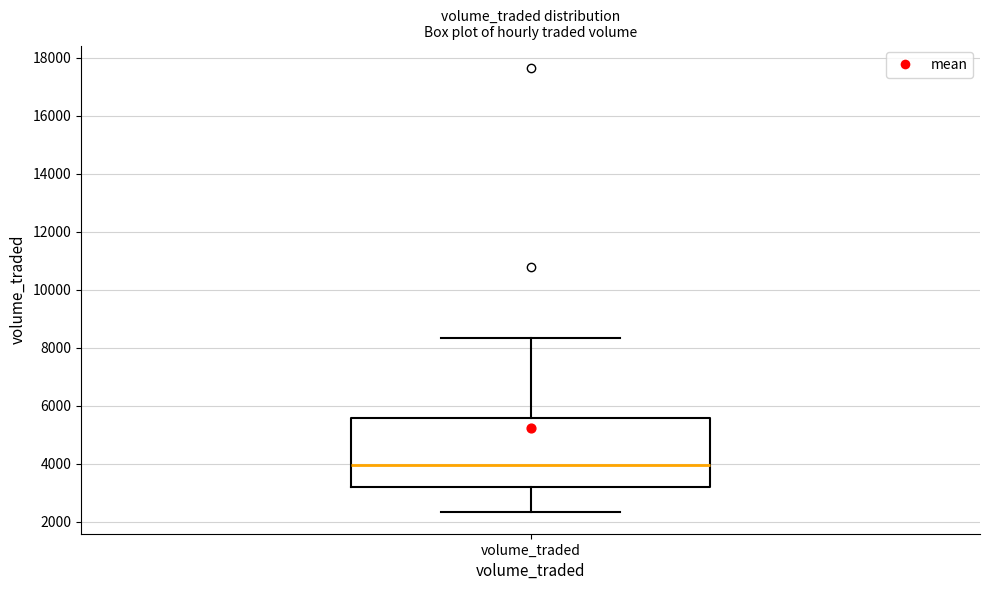

Where is the lower edge of the box for volume_traded on the y-axis? The values are not printed on the chart, so give them approximately, as read against the axis.

3200